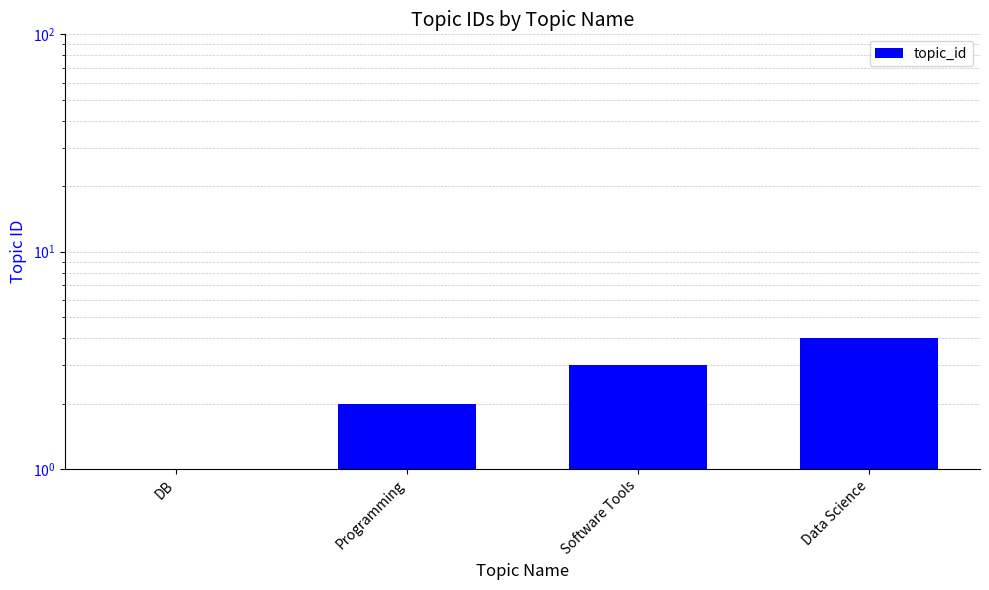

Reading right to left, what are all the values shown in this chart?

Data Science=4	Software Tools=3	Programming=2	DB=1